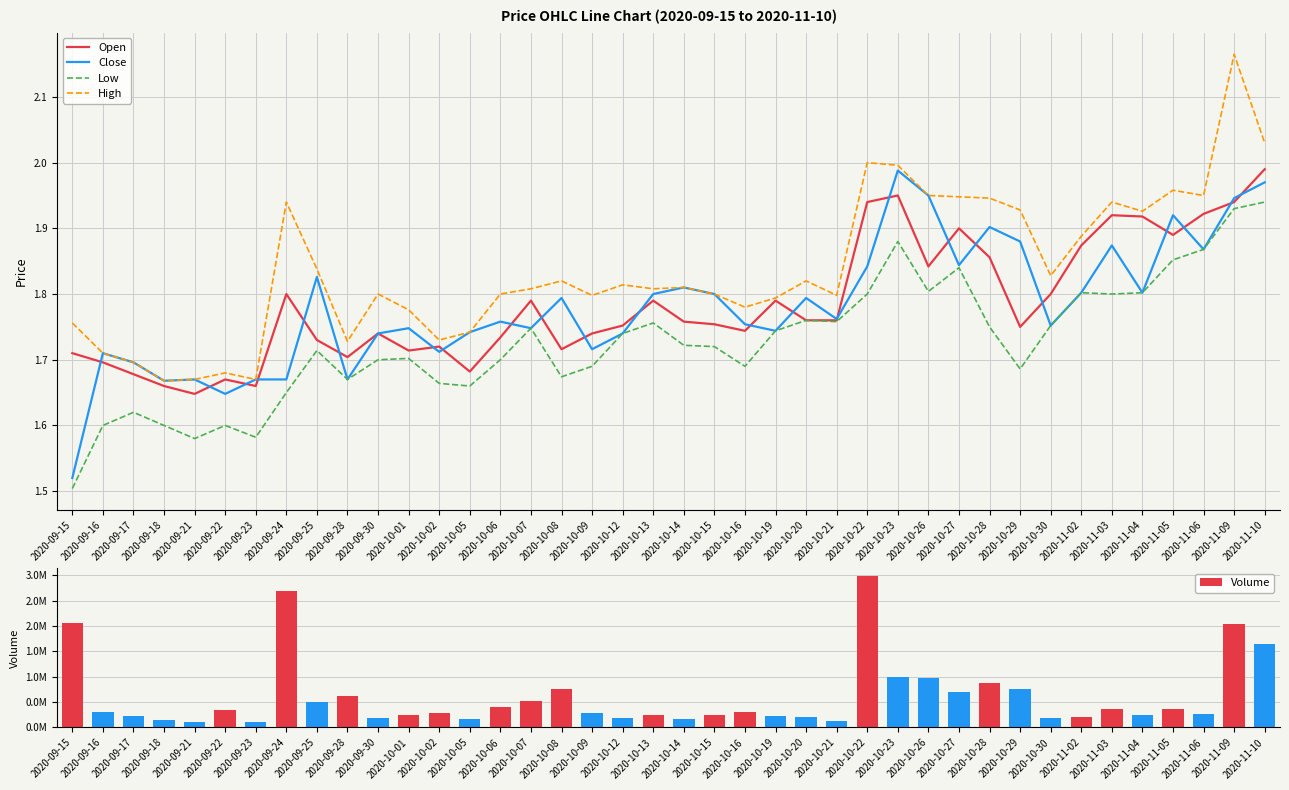

What is the value of the Volume bar at the 35th from the left?

371958.0